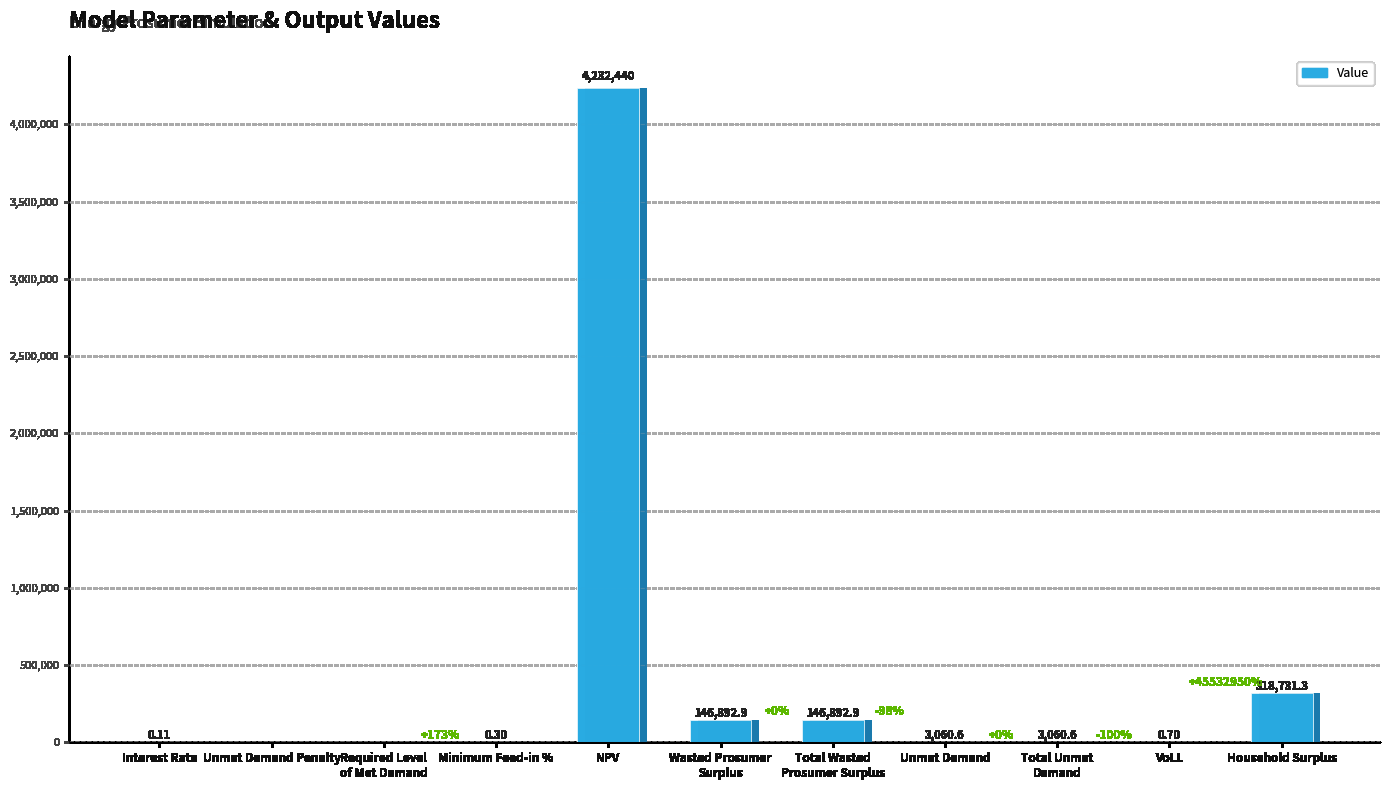

The value at VoLL is 0.7. True or false?

True